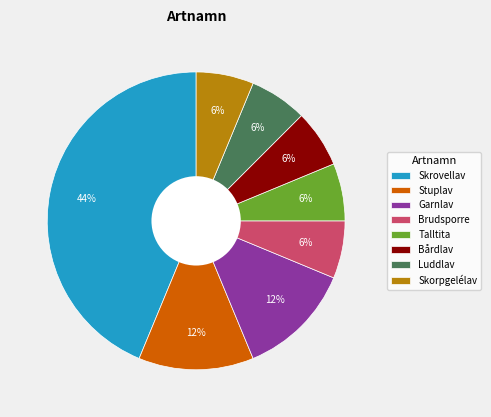

Which category has the biggest portion of the pie?

Skrovellav